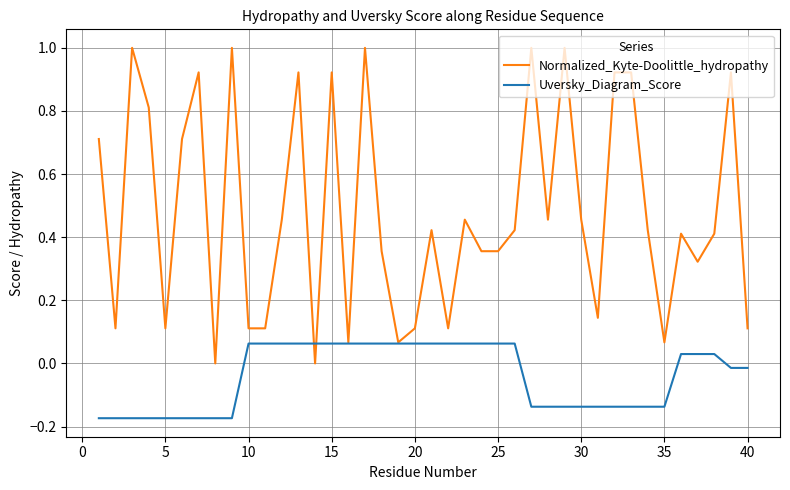

Rank the series by their maximum value, from highest to lowest.

Normalized_Kyte-Doolittle_hydropathy, Uversky_Diagram_Score